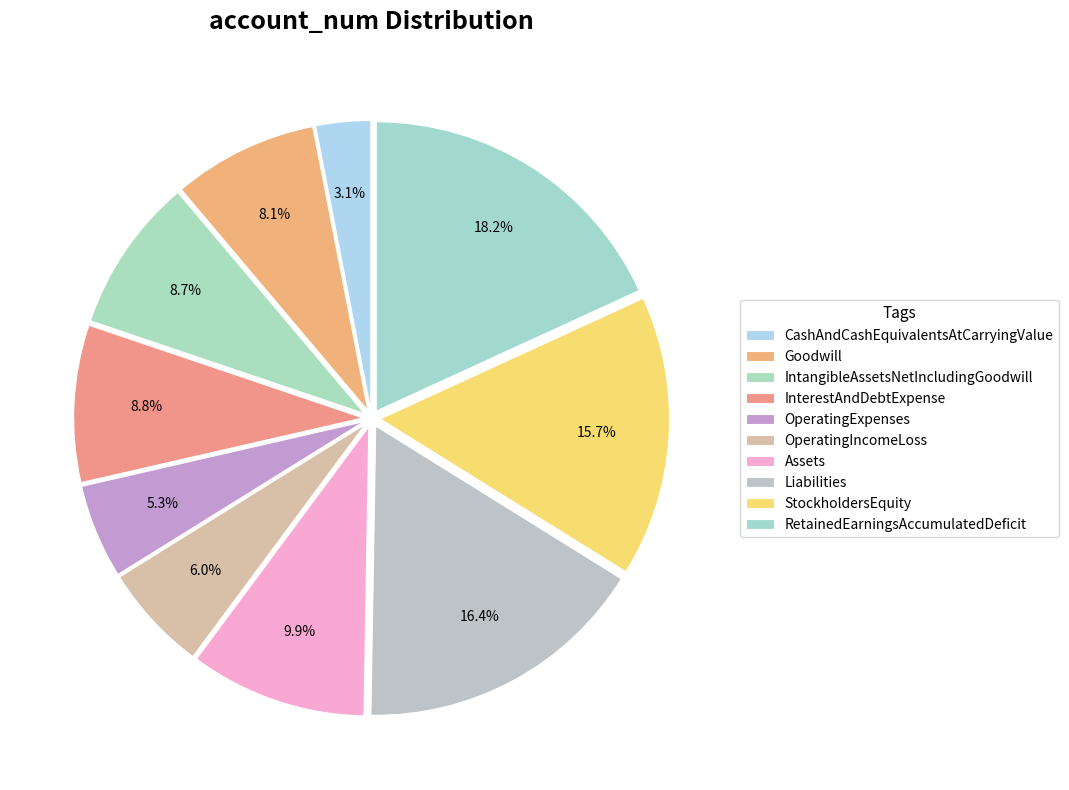

How many segments does this pie chart have?

10